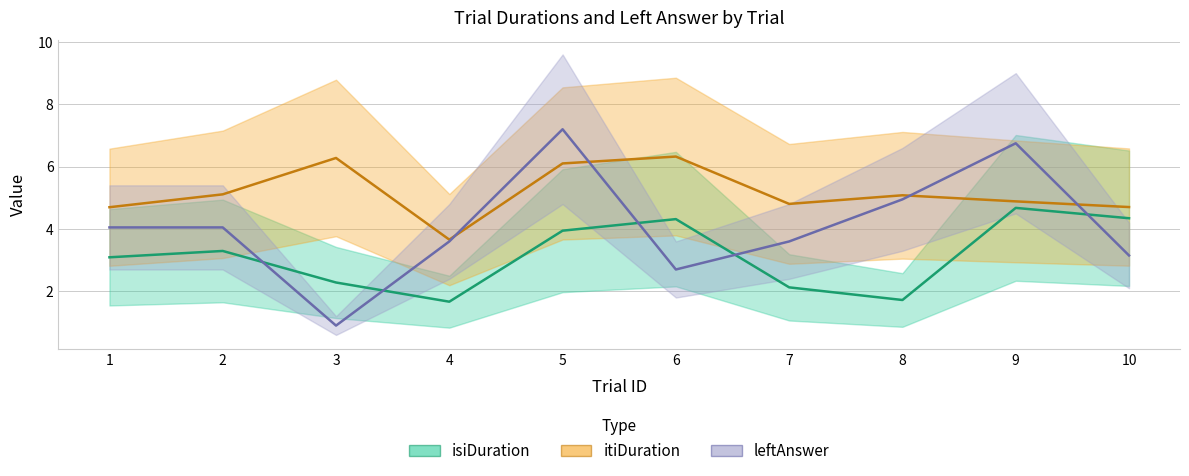

Where is leftAnswer nearest to the value 4?

1